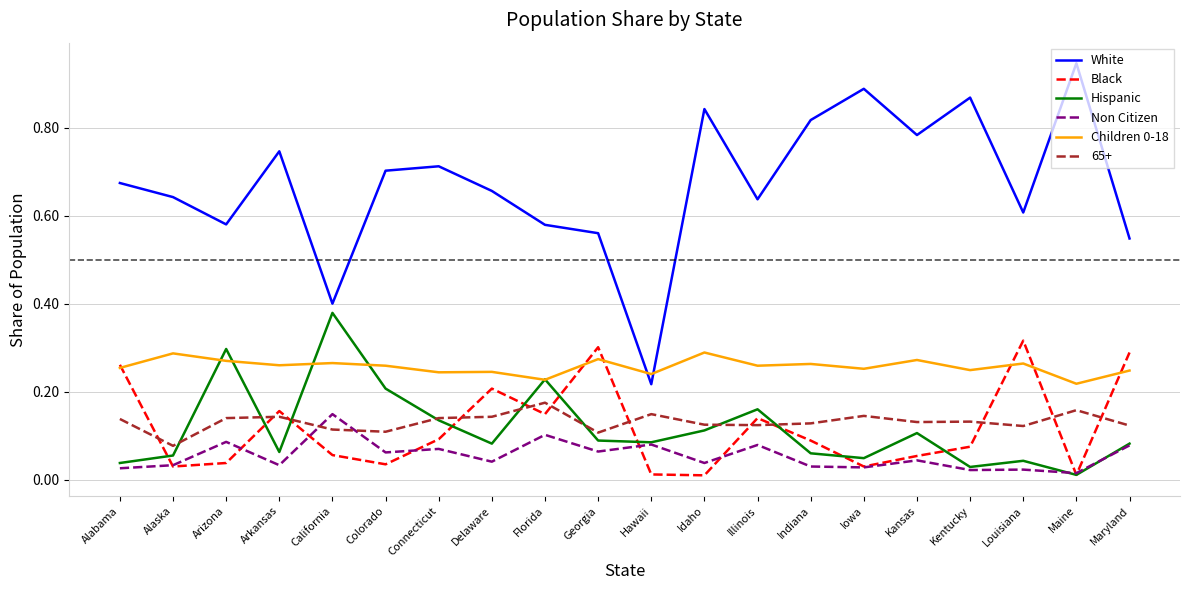

Which series has the widest spread of values?

White